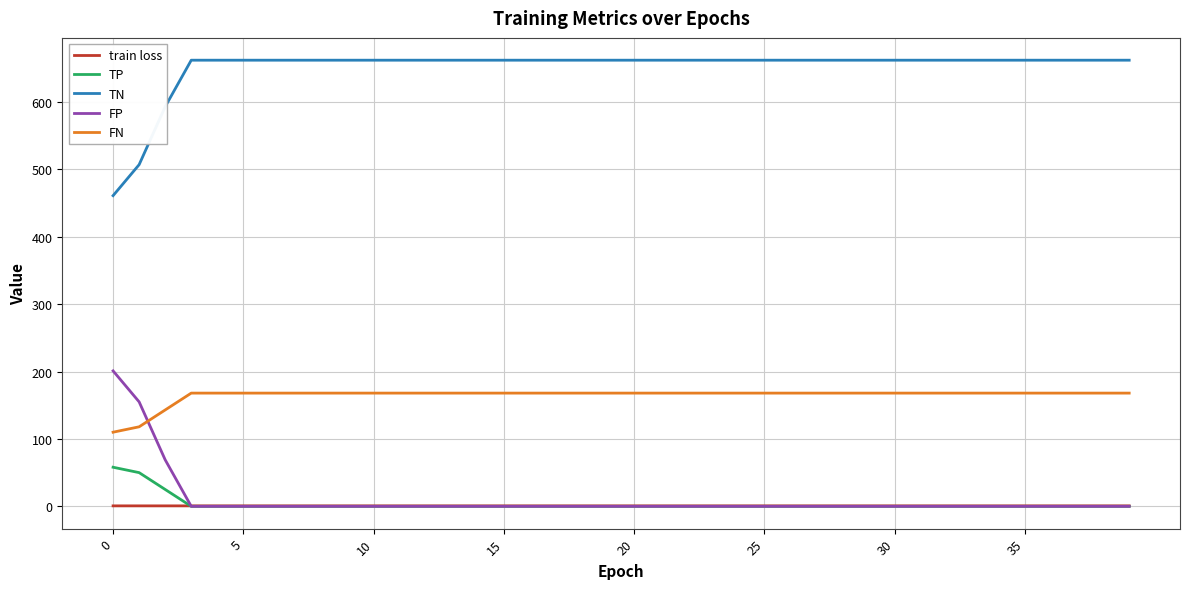

Does the chart display data point markers on the line(s)?

No